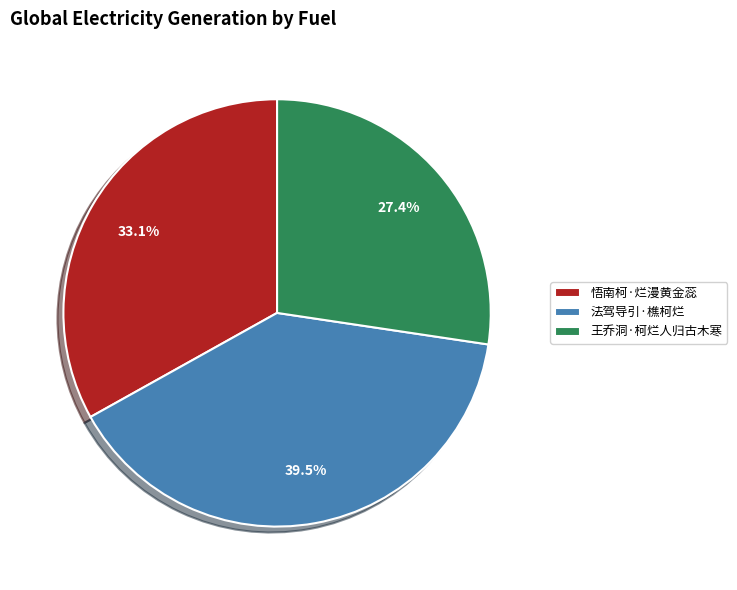

To the nearest percent, what portion does 王乔洞·柯烂人归古木寒 represent?

27%